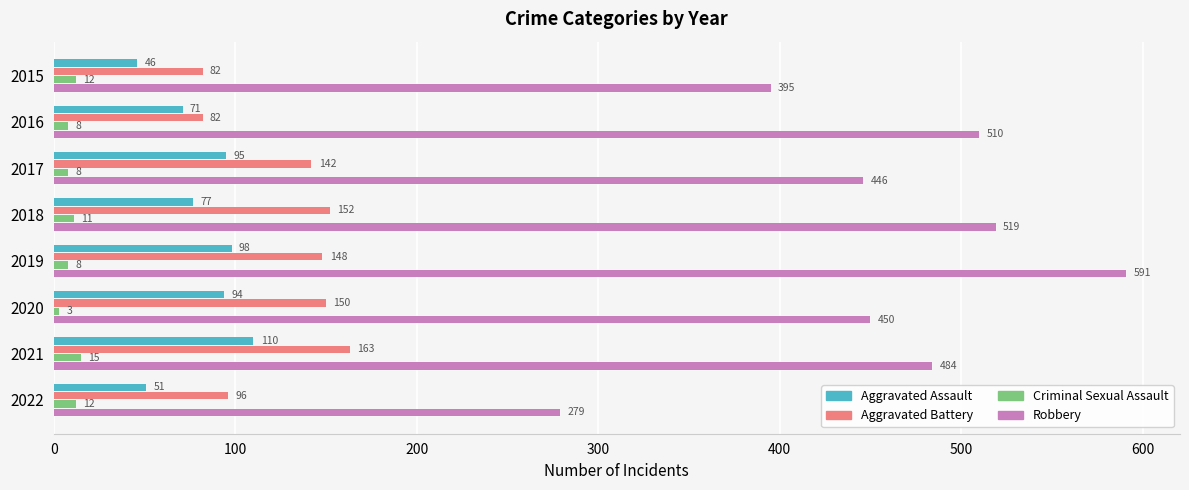

How many distinct data groups are displayed?

4